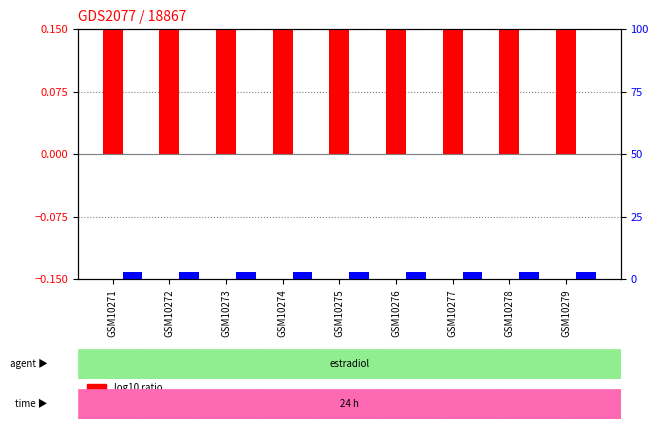

What is the total value across all series at GSM10272?

4